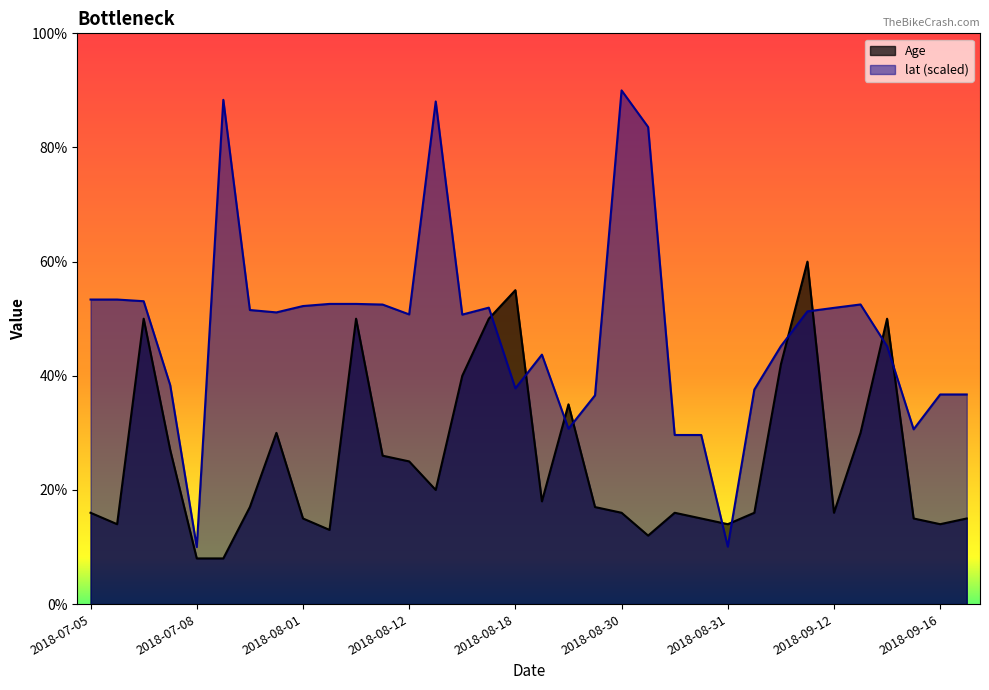

Which category has the highest value in the lat series?

2018-08-30